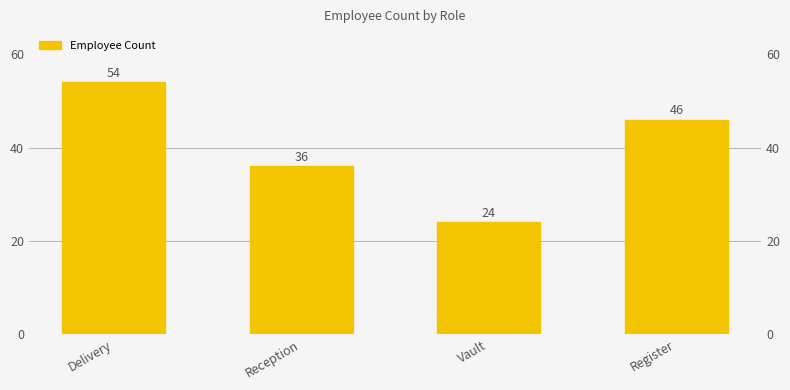

What is the label of the 2nd bar from the left?

Reception